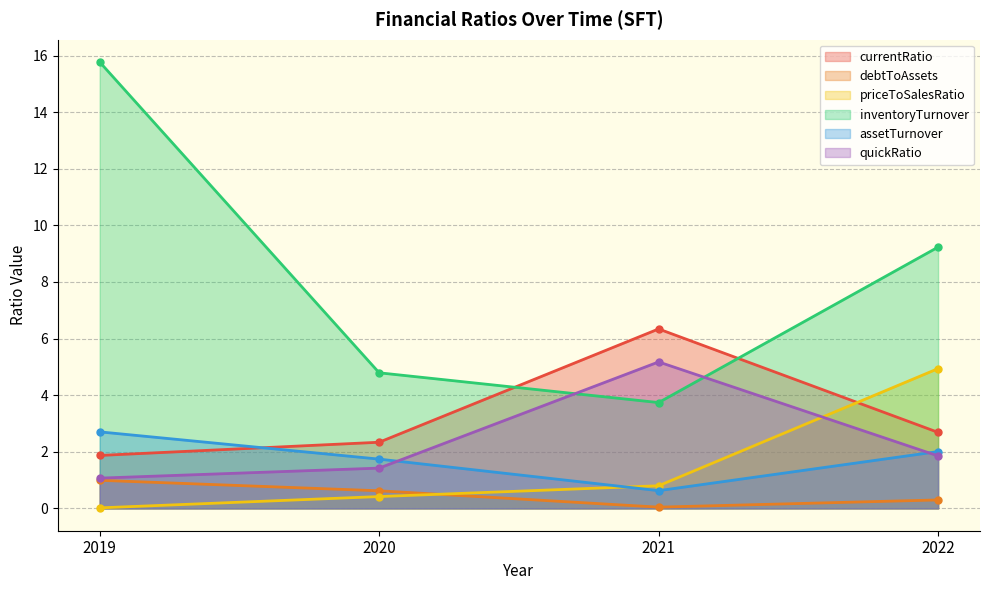

What is the value of the debtToAssets point at the 1st from the left?

1.0